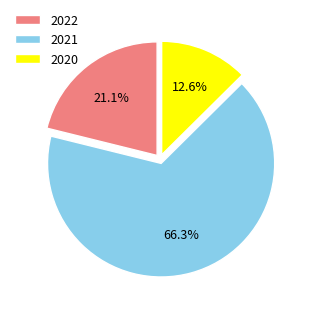

Rank the categories by value from highest to lowest.

2021, 2022, 2020